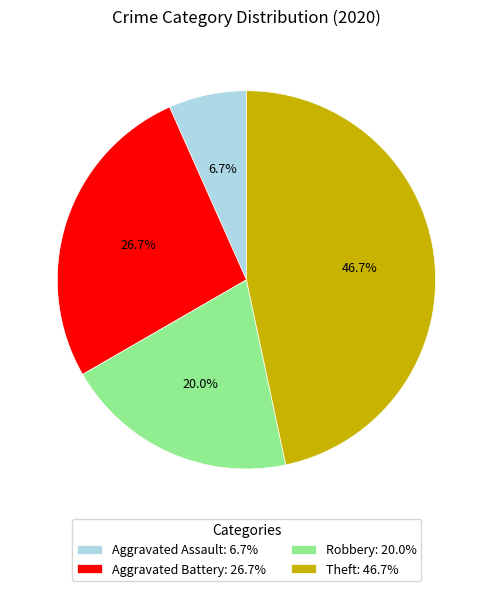

True or false: Robbery accounts for 27% of the total.

False